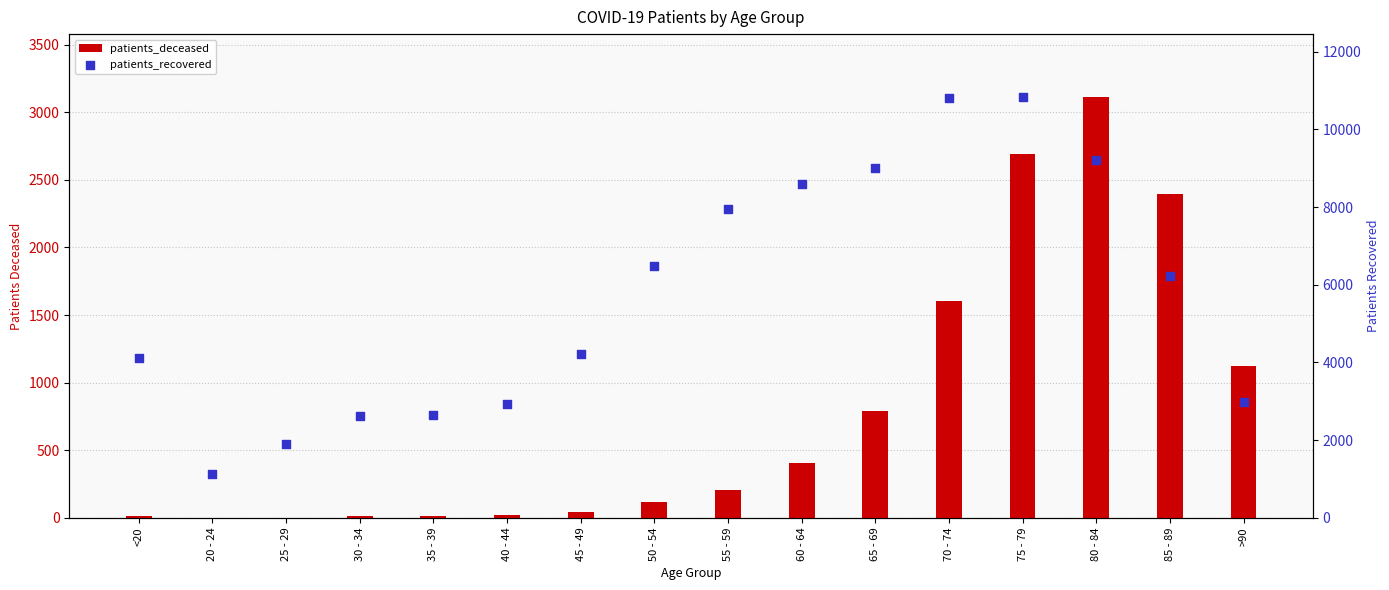

At how many categories does at least one series exceed 97?

16